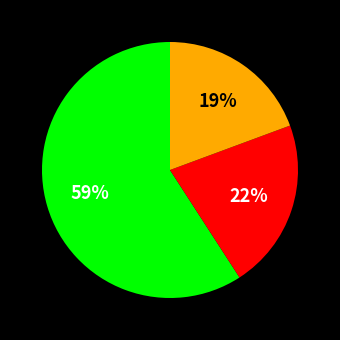

Is there any slice that represents more than half of the pie?

Yes